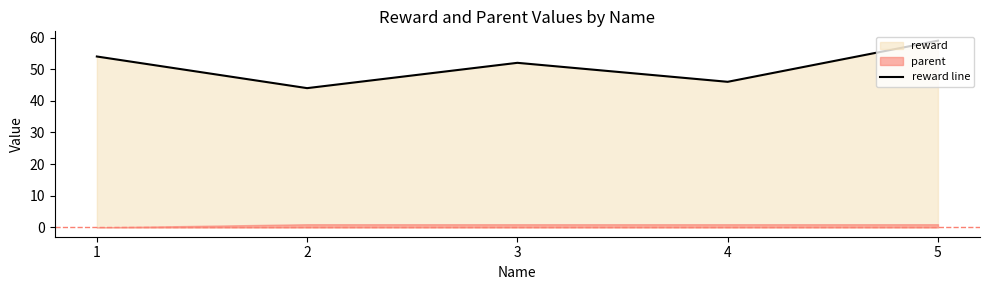

Where is the first local minimum?

2